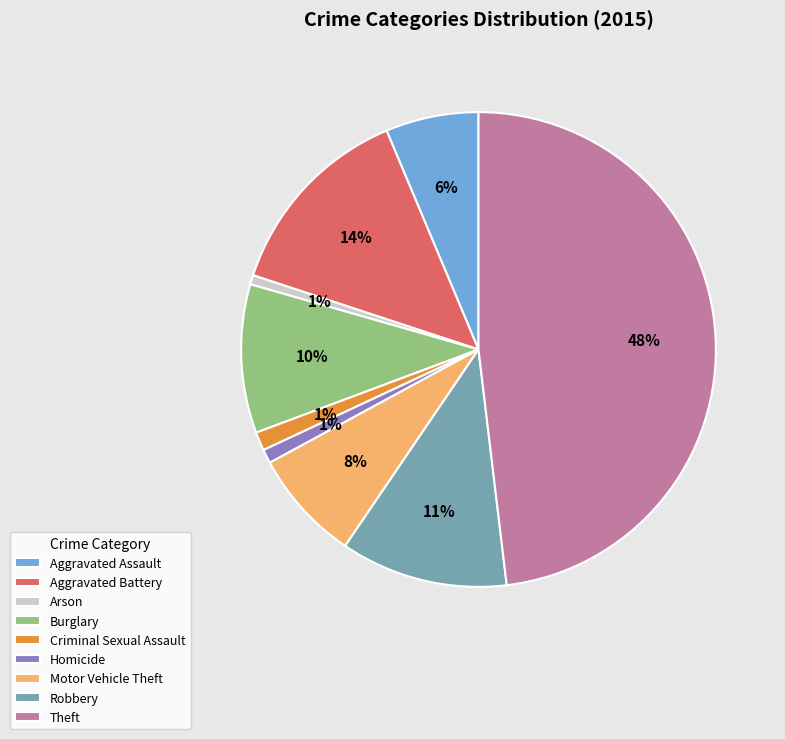

Is the sum of Arson and Aggravated Assault greater than half?

No